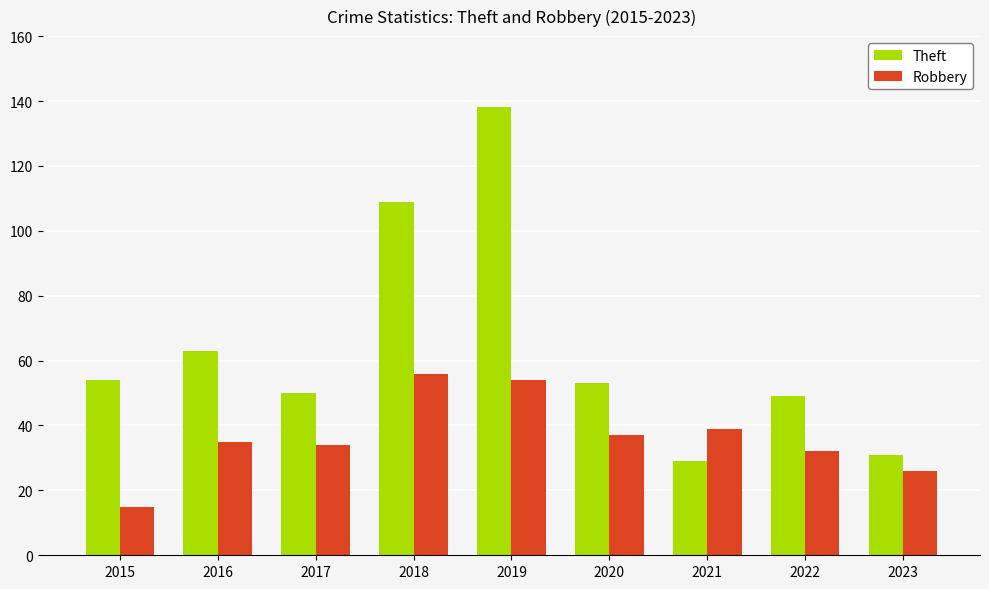

Reading left to right, extract all data points from this chart.

Theft: 54	63	50	109	138	53	29	49	31
Robbery: 15	35	34	56	54	37	39	32	26